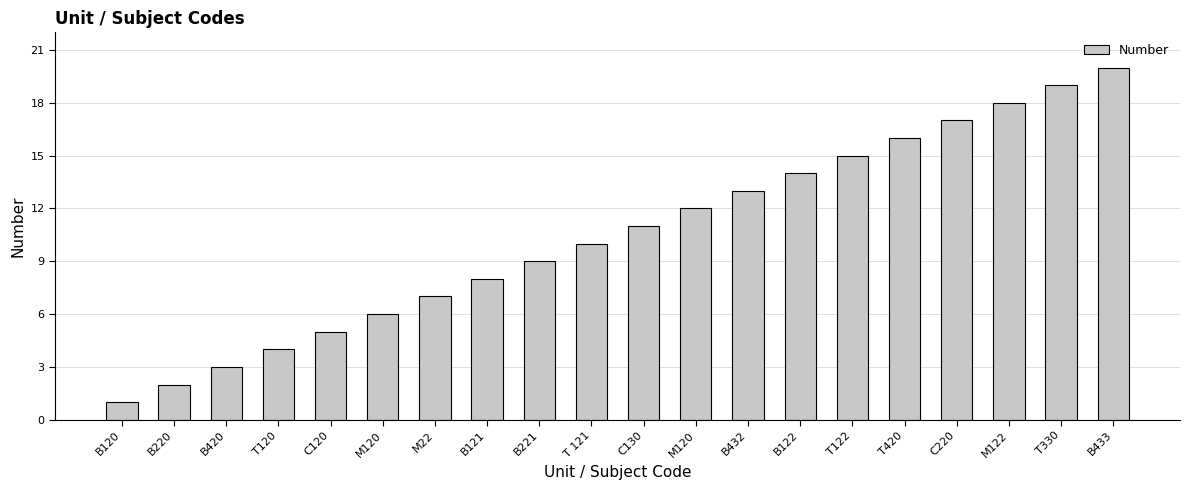

Which has a higher value, B420 or T420?

T420